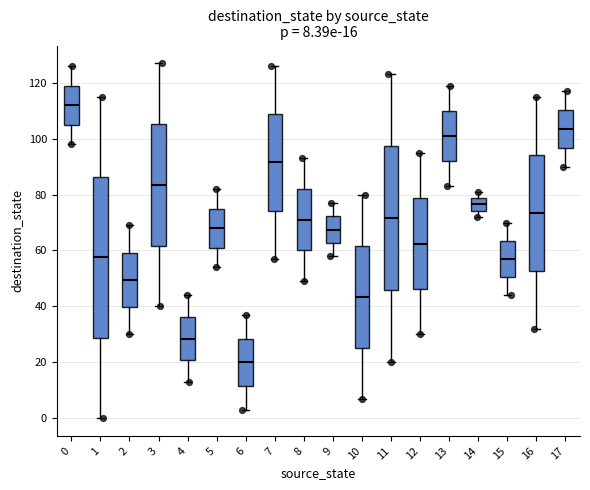

Which box has the lowest median line?

6